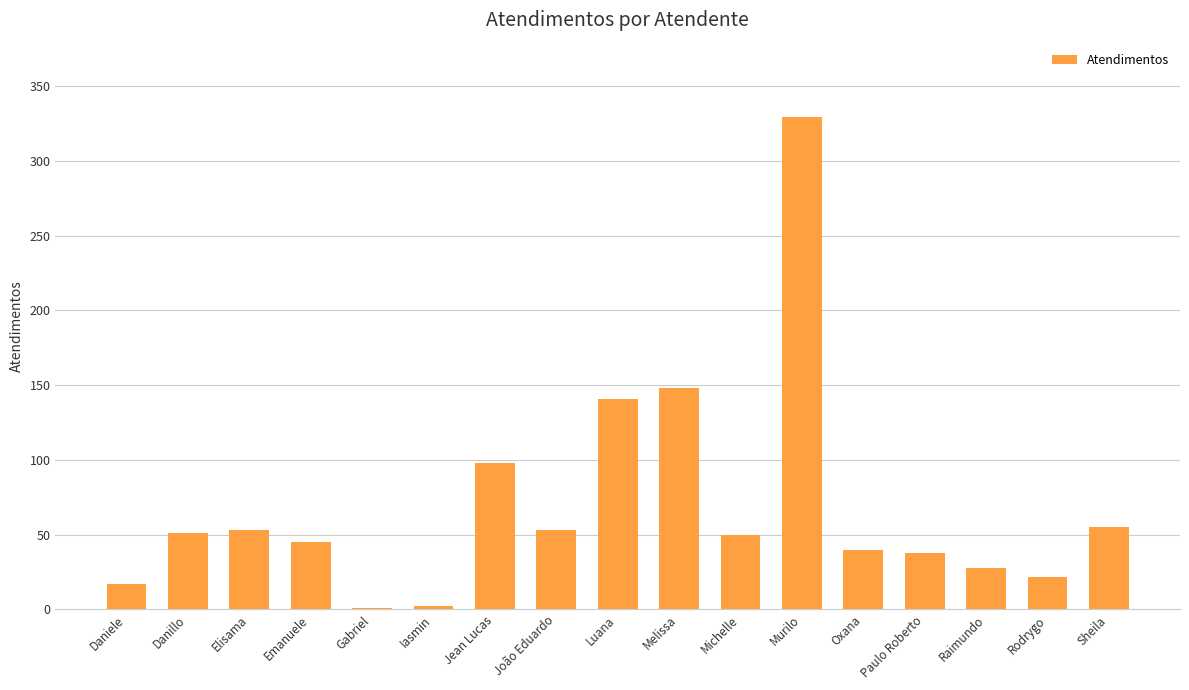

What is the ratio of the value at Daniele to the value at Sheila?

0.3